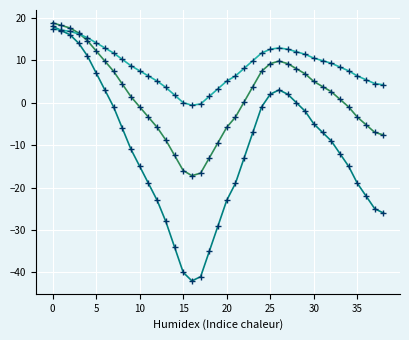

What is the smallest value displayed?

-42.0